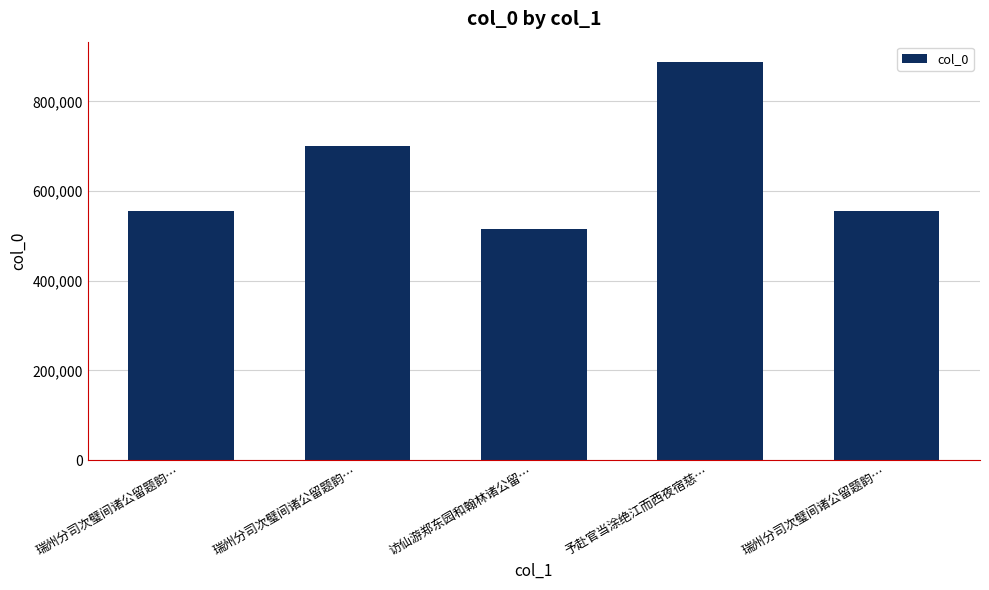

What is the change in value from 访仙游郑东园和翰林诸公留… to 予赴官当涂绝江而西夜宿慈…?

+372674